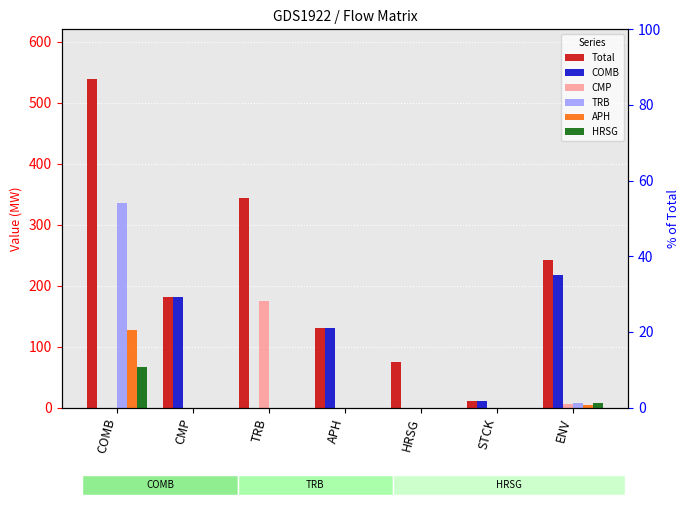

Rank the categories by COMB value from highest to lowest.

ENV, CMP, APH, STCK, COMB, TRB, HRSG